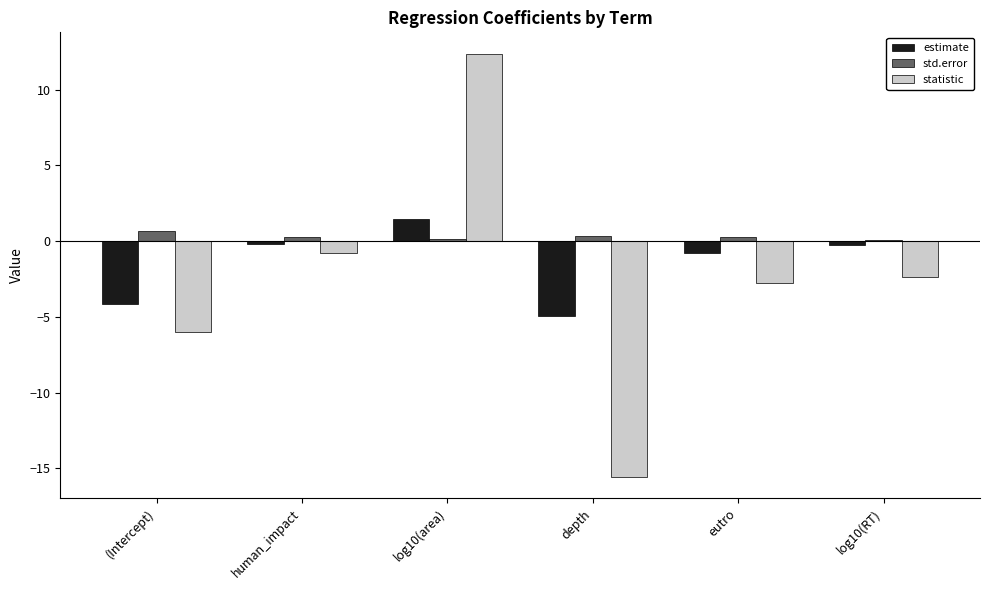

Which series has the largest total across all categories?

std.error